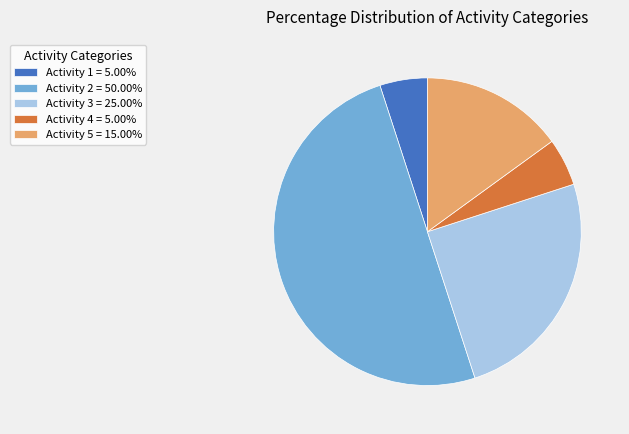

How many slices are in this pie chart?

5